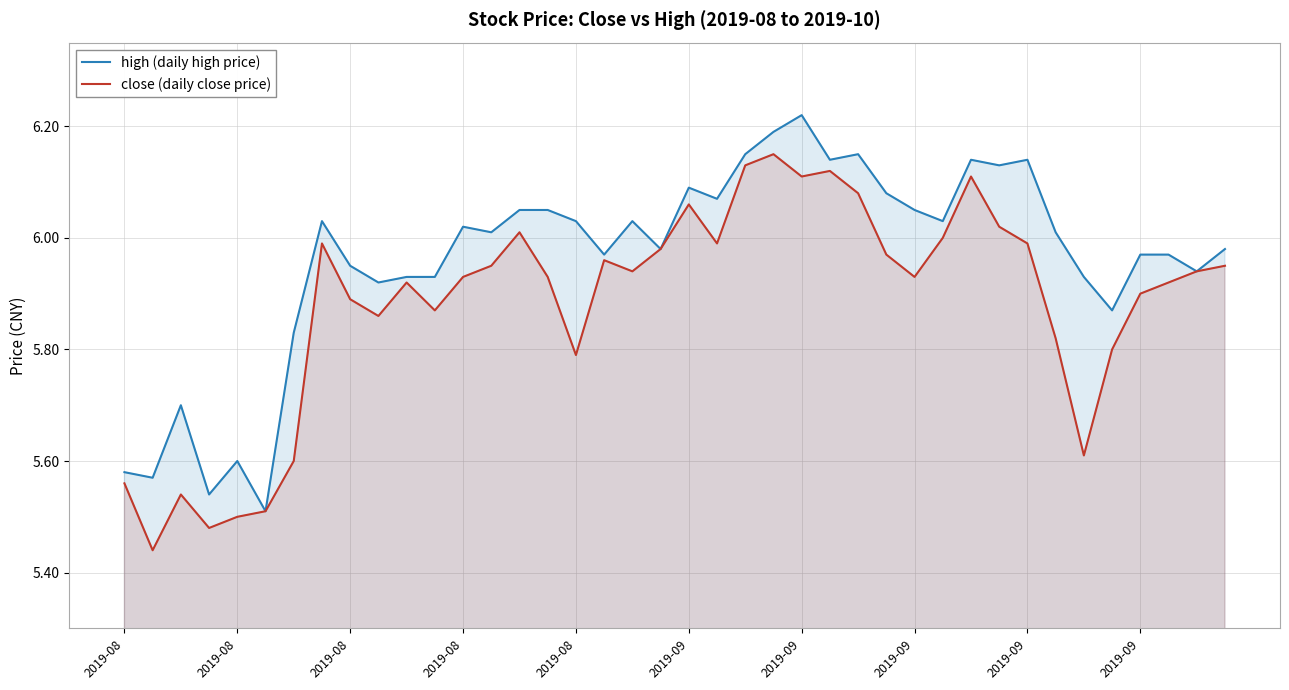

At 37, list the series in order from smallest to largest.

close (daily close price), high (daily high price)